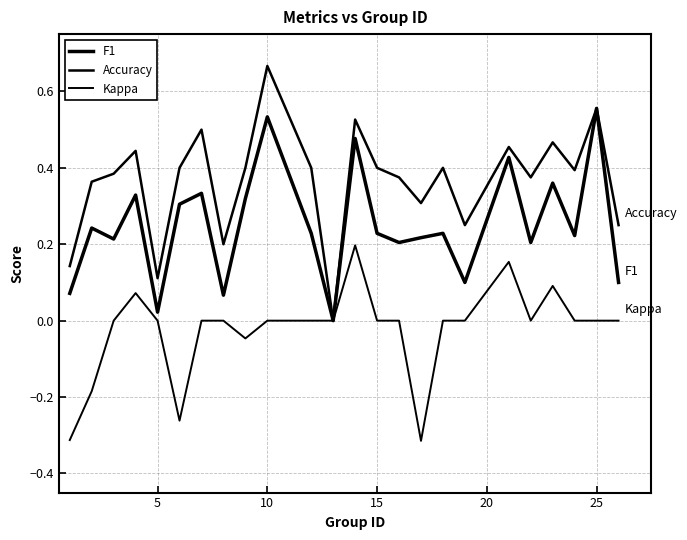

How many series are shown in this chart?

3